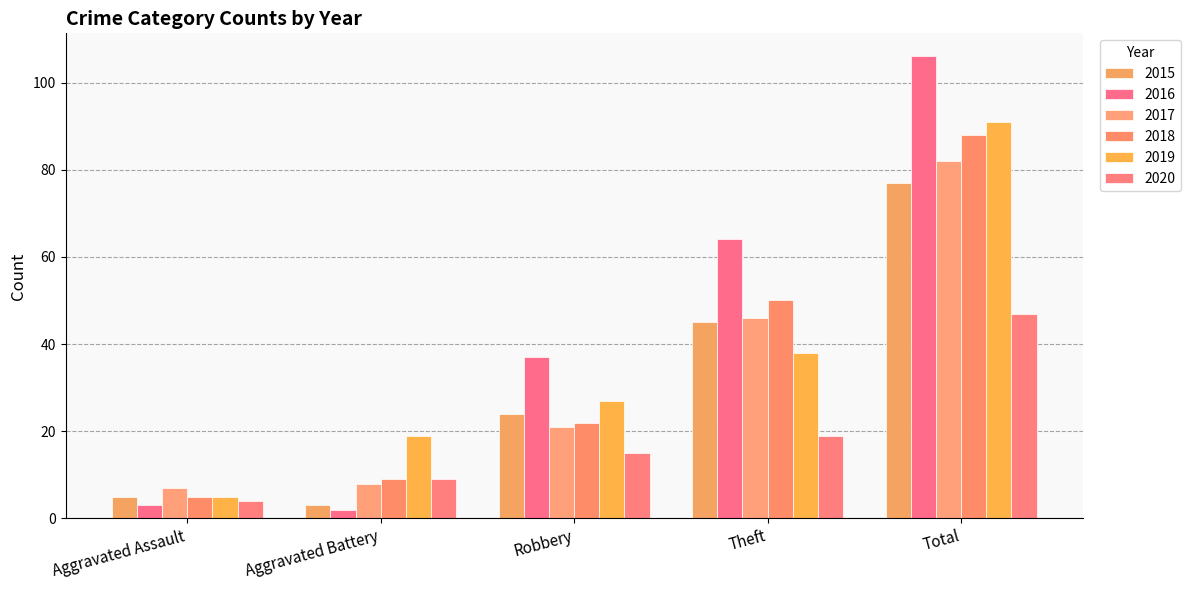

Reading right to left, transcribe all the data shown in this chart.

2015: Total=77	Theft=45	Robbery=24	Aggravated Battery=3	Aggravated Assault=5
2016: Total=106	Theft=64	Robbery=37	Aggravated Battery=2	Aggravated Assault=3
2017: Total=82	Theft=46	Robbery=21	Aggravated Battery=8	Aggravated Assault=7
2018: Total=88	Theft=50	Robbery=22	Aggravated Battery=9	Aggravated Assault=5
2019: Total=91	Theft=38	Robbery=27	Aggravated Battery=19	Aggravated Assault=5
2020: Total=47	Theft=19	Robbery=15	Aggravated Battery=9	Aggravated Assault=4